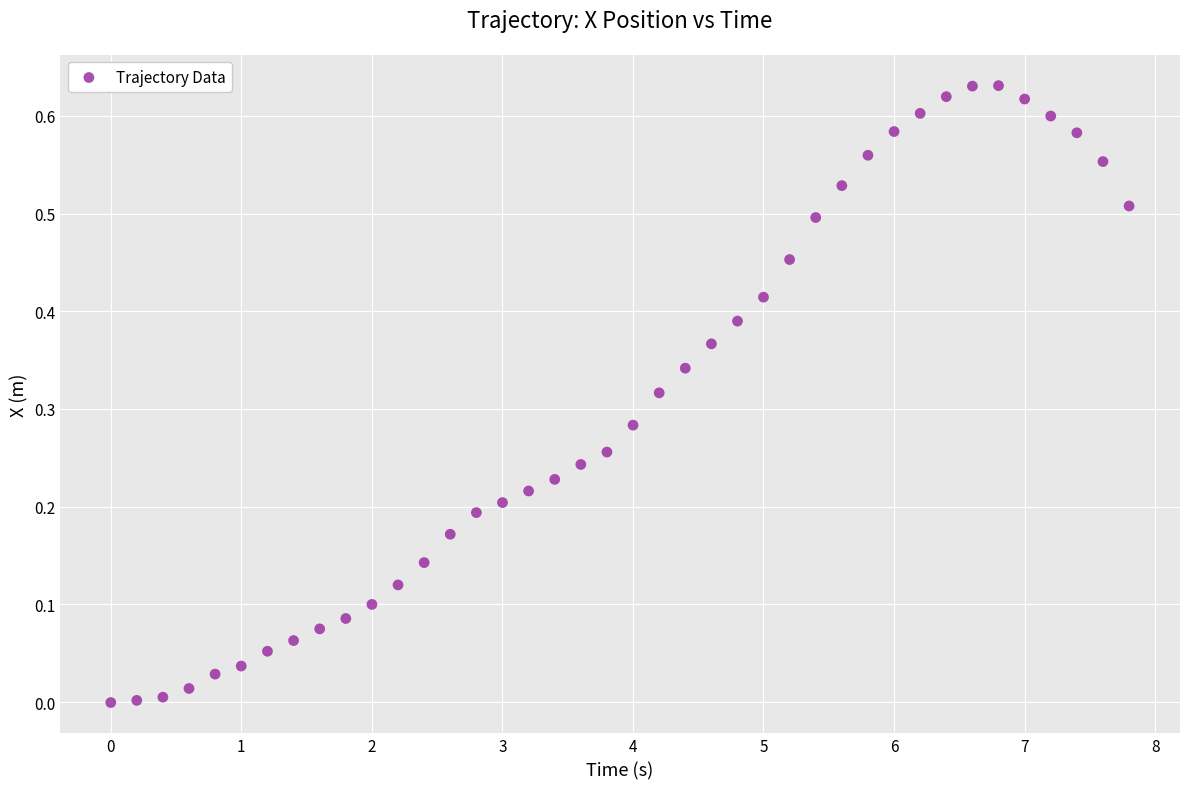

What is the range of X values (max minus min)?

7.8